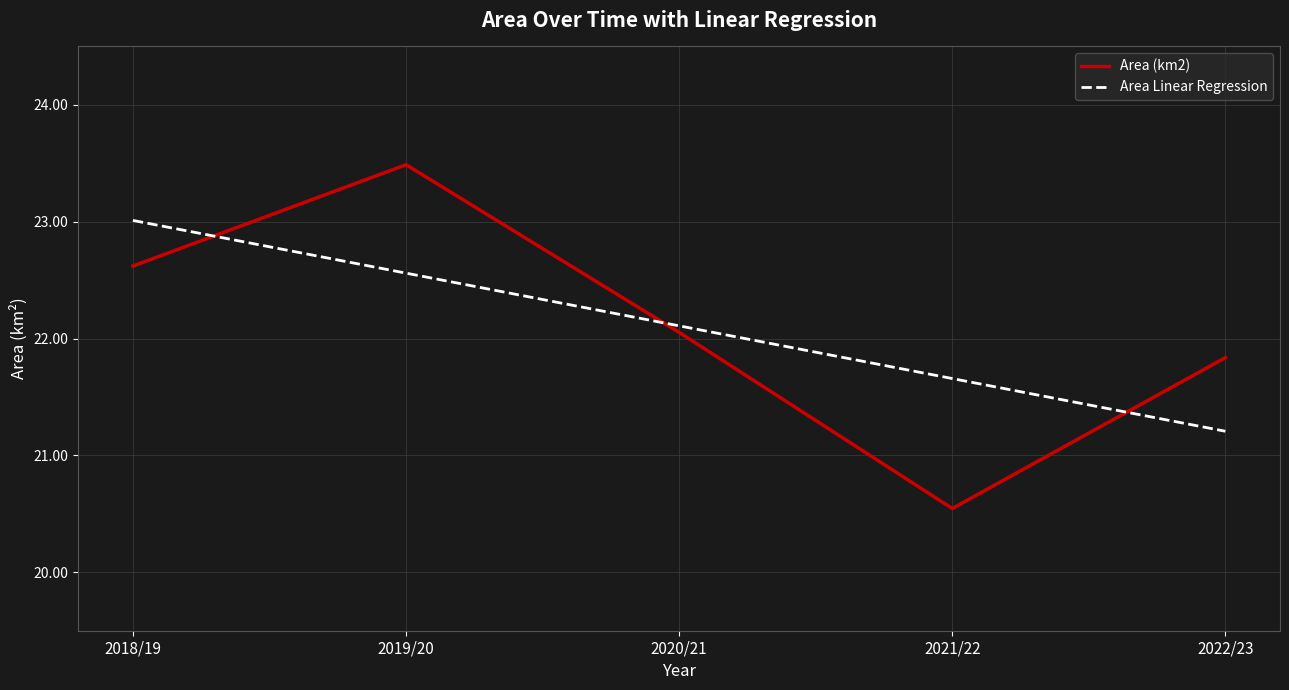

What is the total value across all series at 2021/22?

42.2